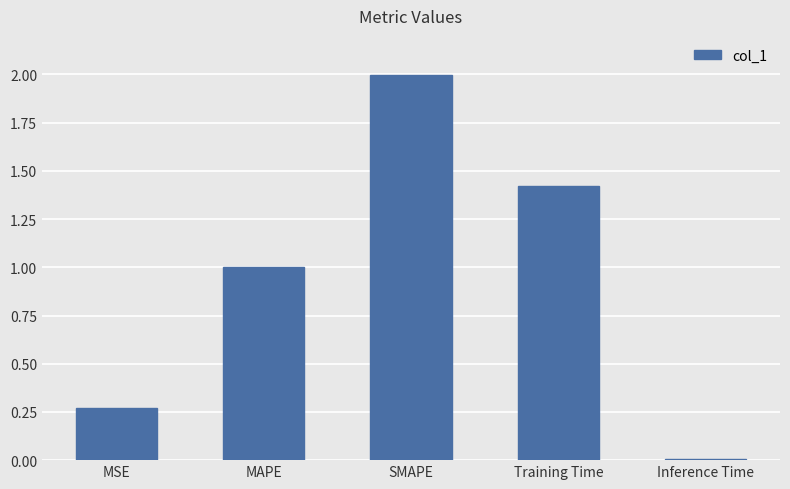

True or false: the data shows 0.0 at Inference Time.

True